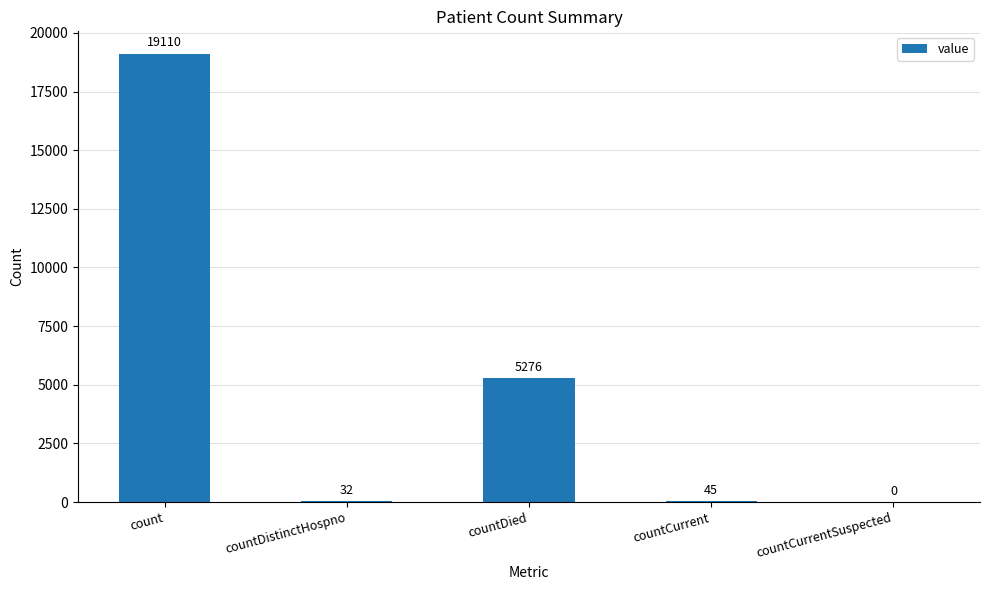

True or false: the data shows 5281 at count.

False